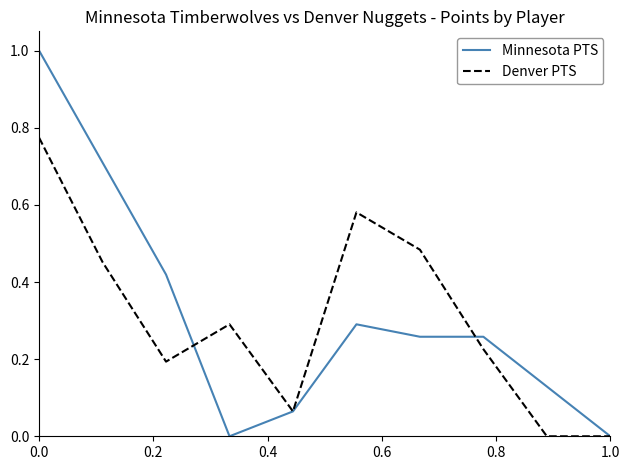

Which series has the widest spread of values?

Minnesota PTS